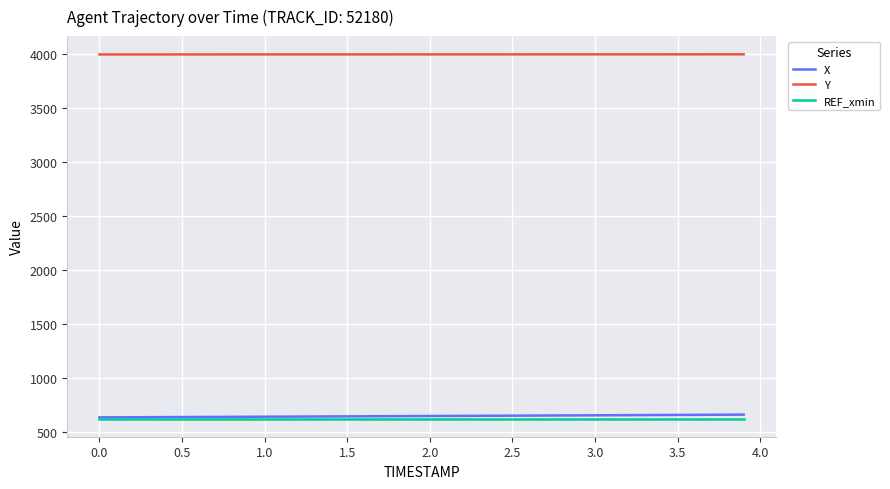

What is the maximum value for Y?

3996.3